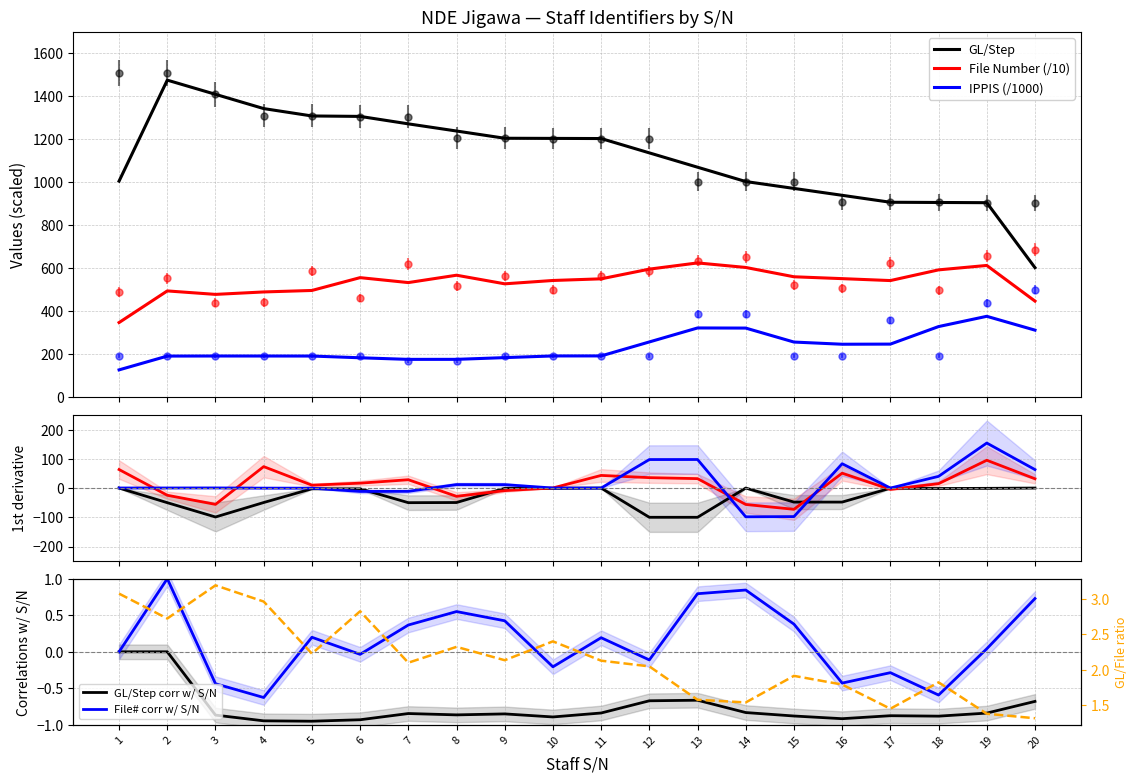

List the series in order of their overall mean, lowest first.

IPPIS NUMBER, FILE NUMBER, GL/STEP (numeric)